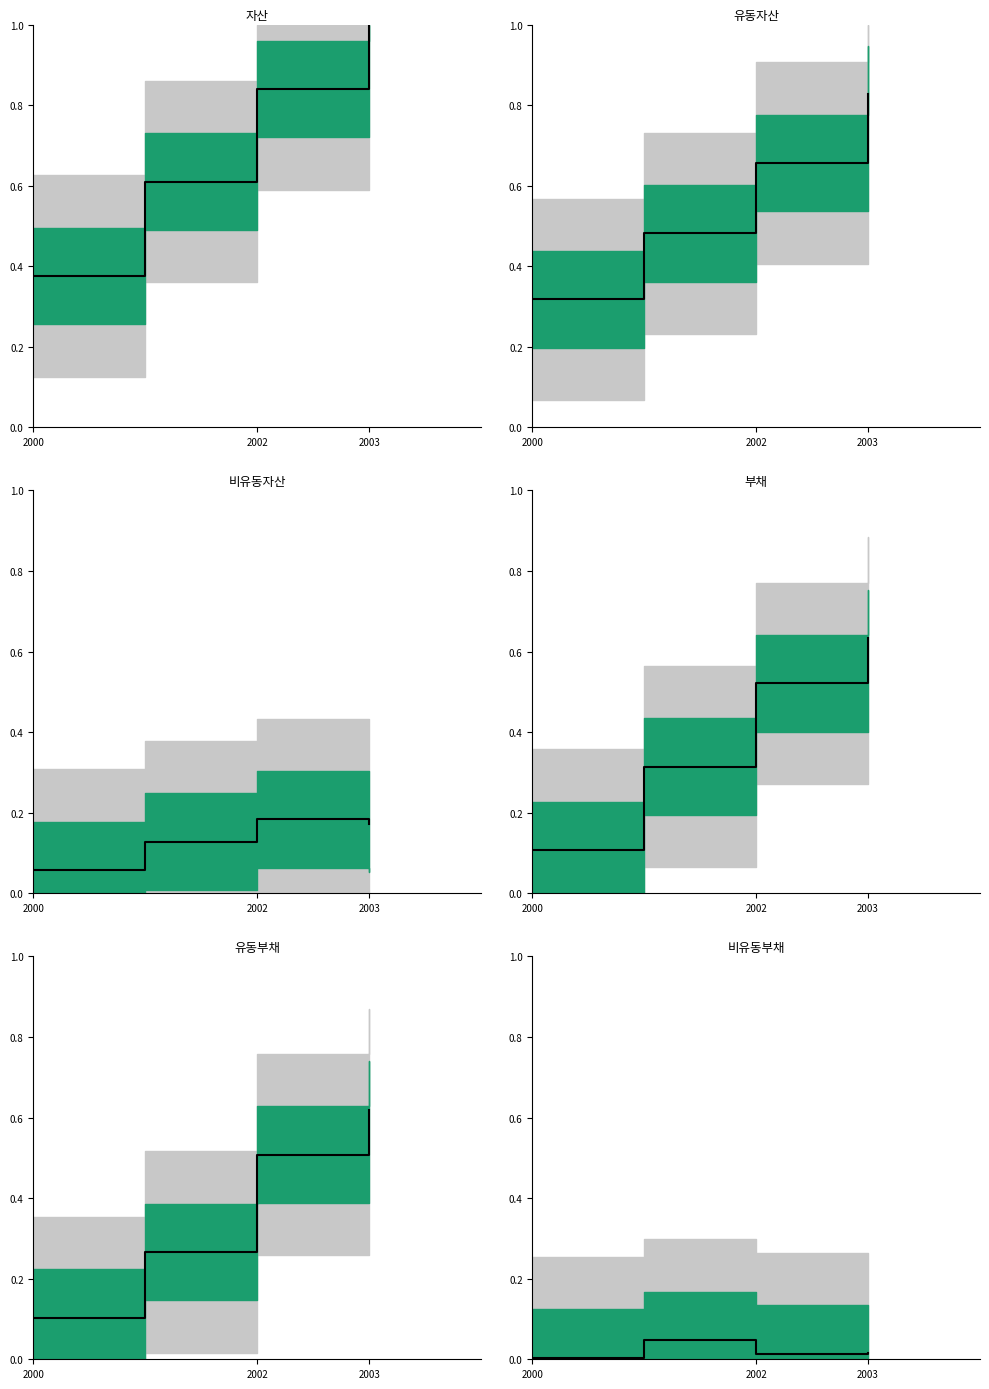

Reading left to right, what are all the values shown in this chart?

자산: 0.4	0.6	0.8	1.0
유동자산: 0.3	0.5	0.7	0.8
비유동자산: 0.1	0.1	0.2	0.2
부채: 0.1	0.3	0.5	0.6
유동부채: 0.1	0.3	0.5	0.6
비유동부채: 0.0	0.0	0.0	0.0